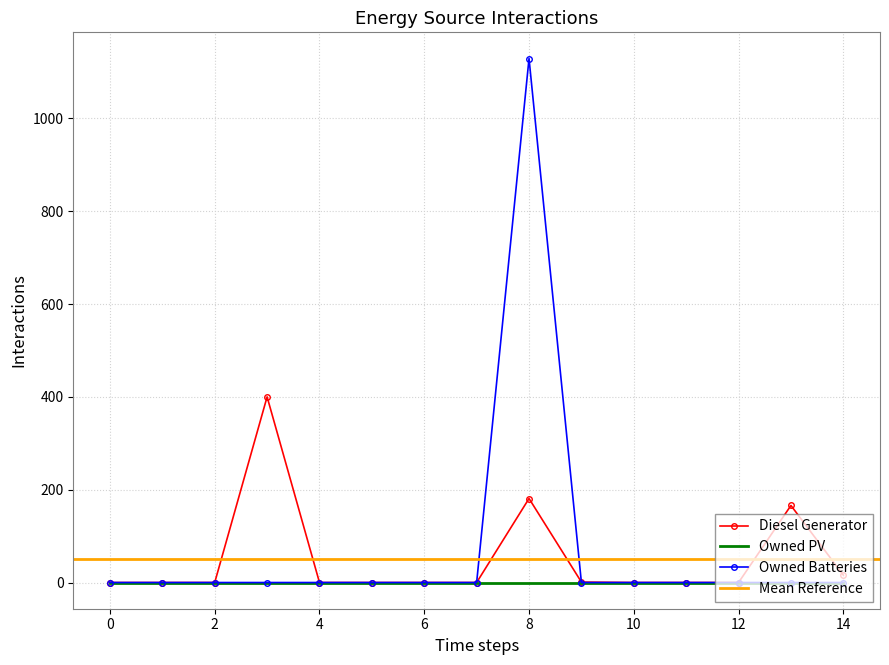

Between 1 and 11, which is larger?

1